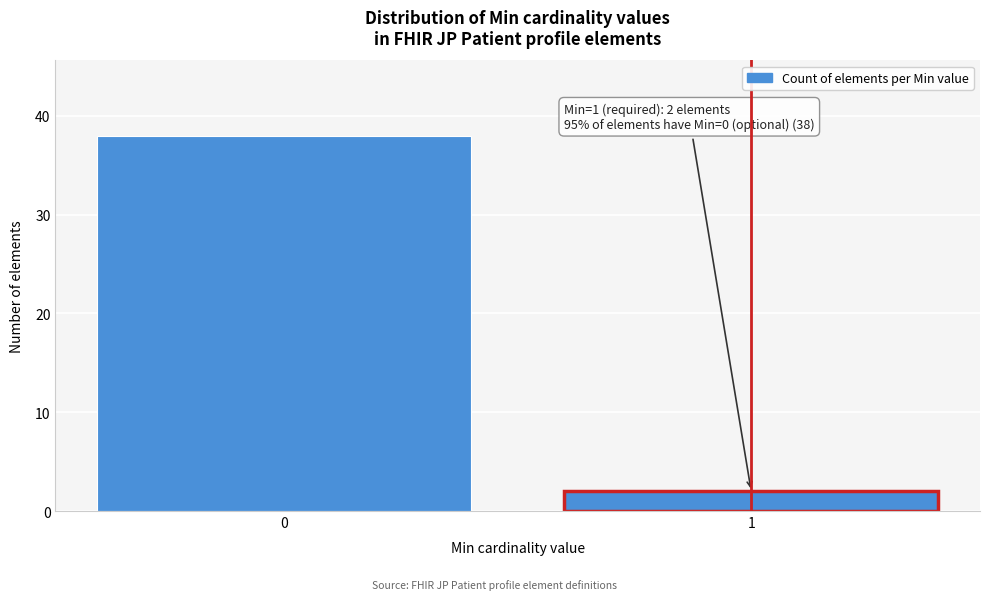

Reading left to right, list all the values displayed in this chart.

0=38	1=2